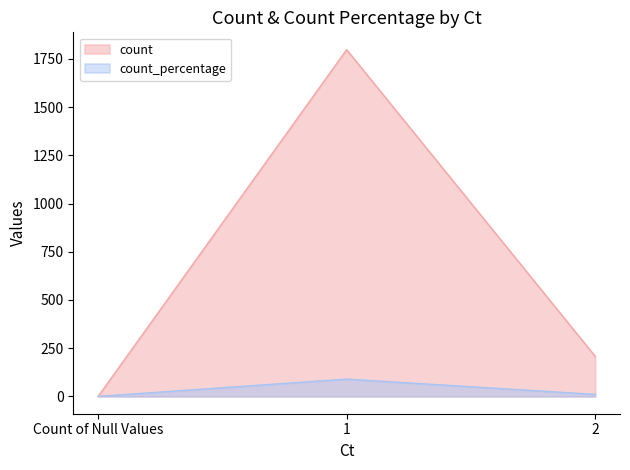

What is the label of the 2nd point from the left?

1